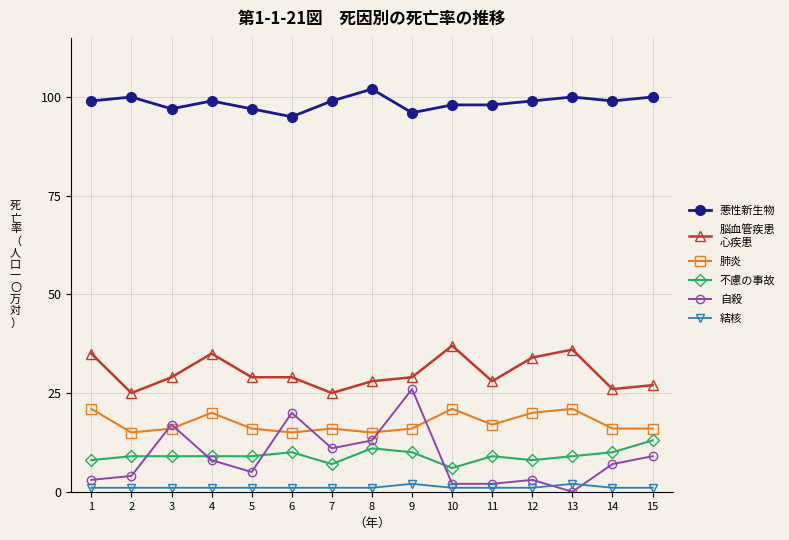

What is the greatest value displayed?

102